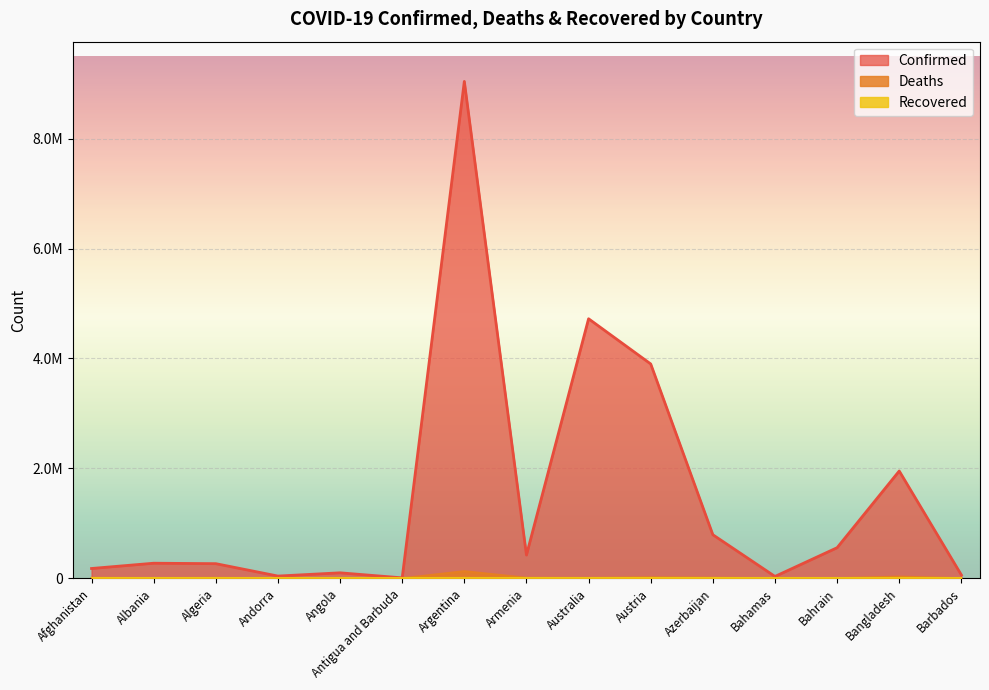

The Confirmed series shows 177827 at Afghanistan. True or false?

True